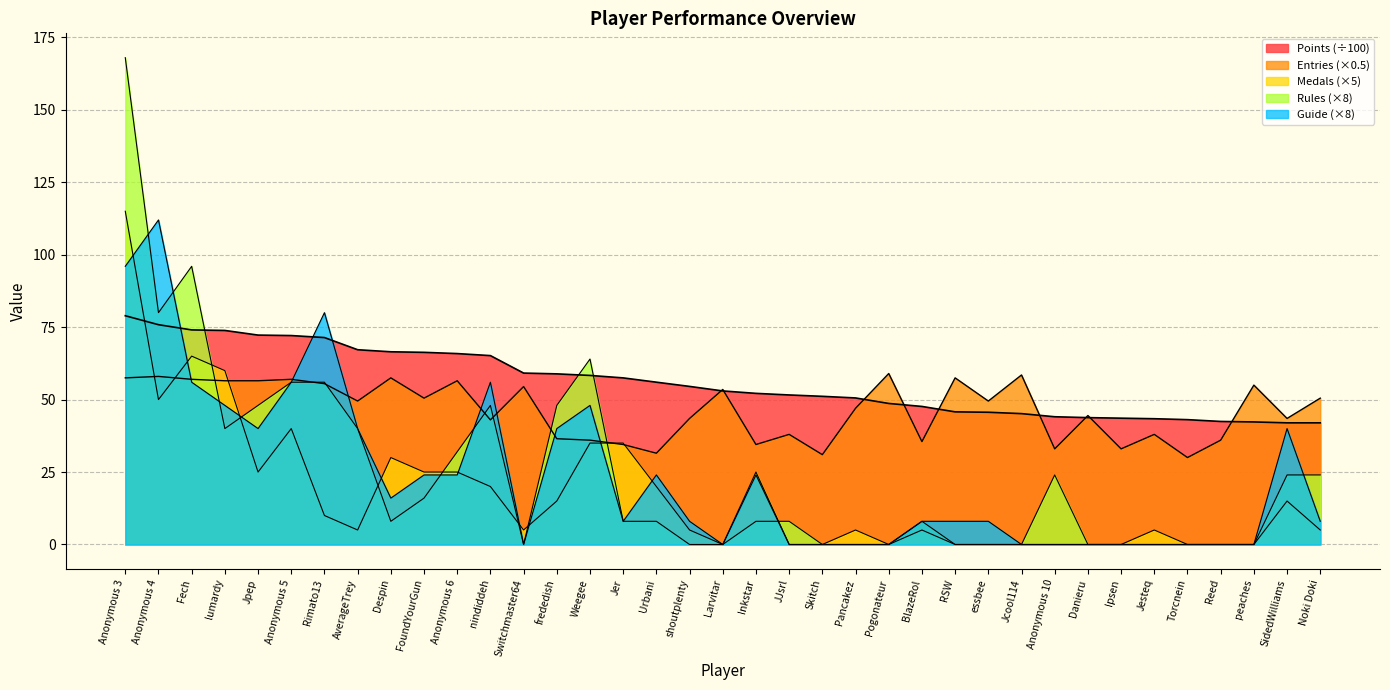

At which category does the chart reach its peak across all series?

Anonymous 3